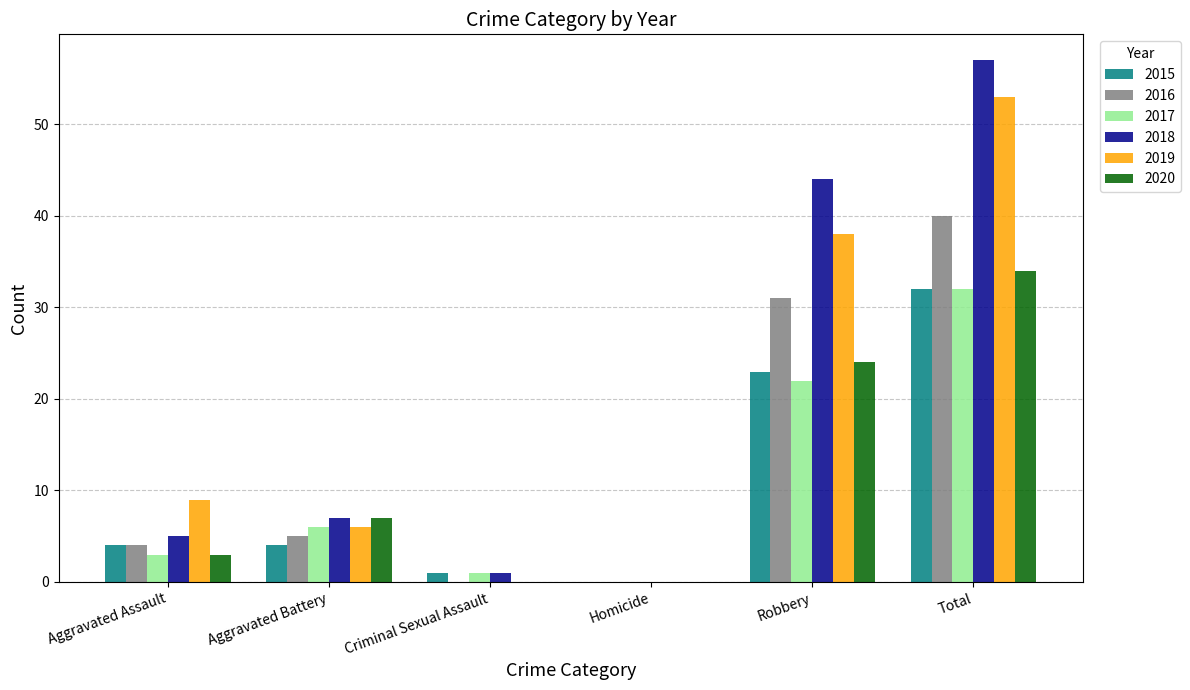

Is the value of 2019 at Criminal Sexual Assault greater than the value of 2017 at Aggravated Assault?

No